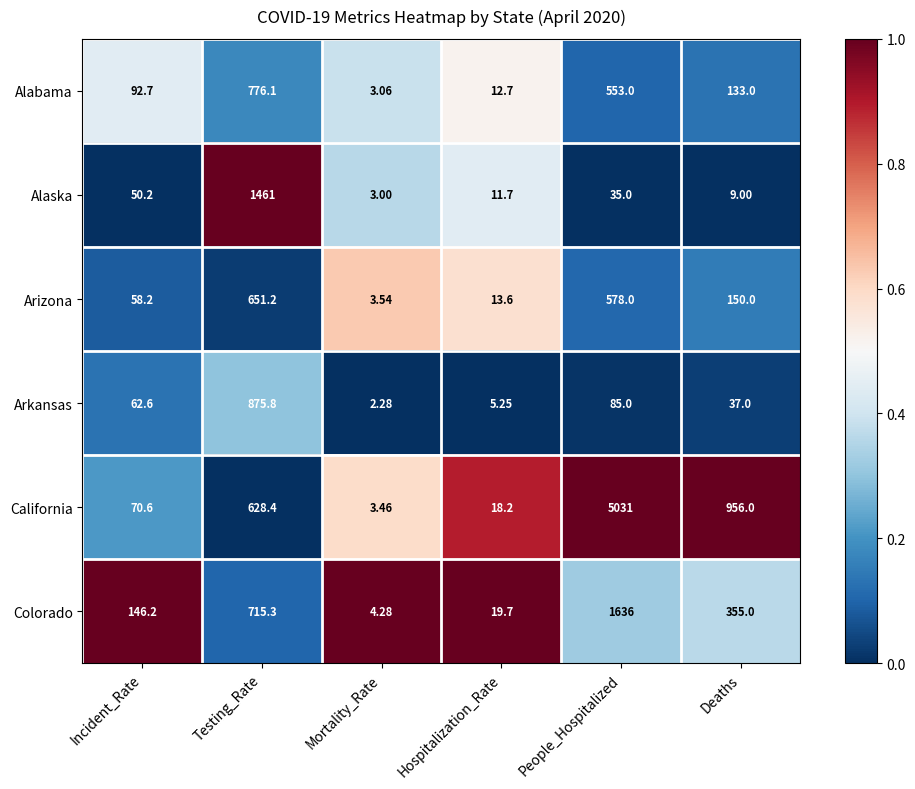

What is the spread (max minus min) of values at Deaths?

947.0